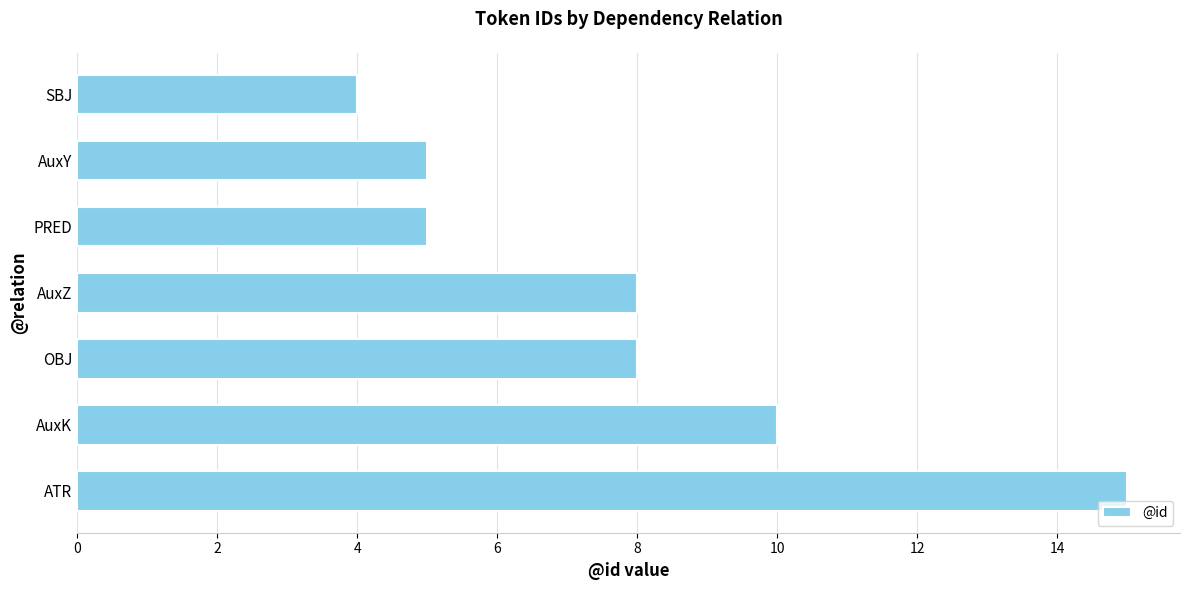

Reading bottom to top, what are all the values shown in this chart?

15	10	8	8	5	5	4